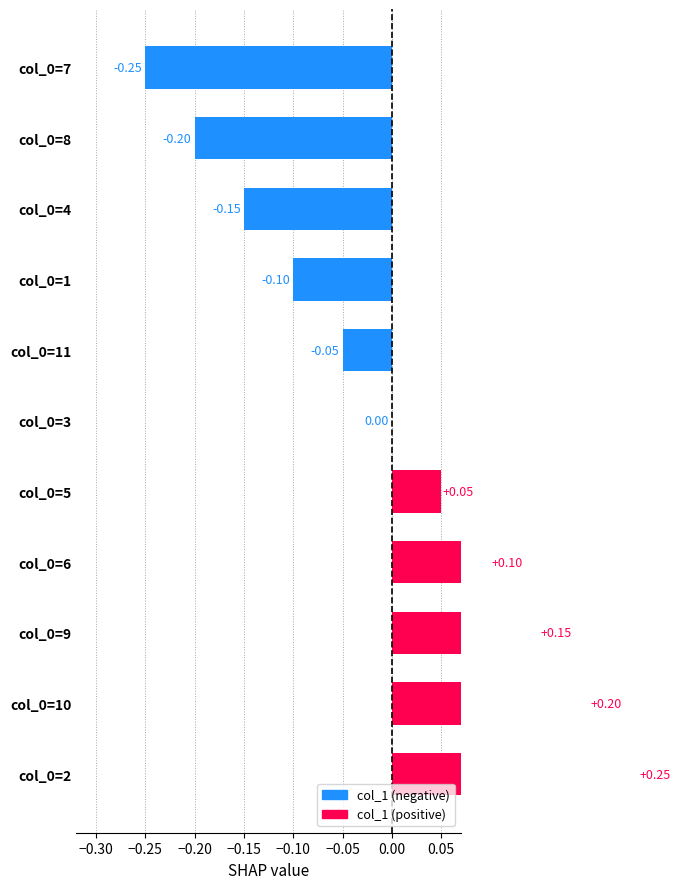

Reading right to left, what are all the values shown in this chart?

-0.2	-0.2	-0.2	-0.1	-0.1	0.0	0.1	0.1	0.2	0.2	0.2